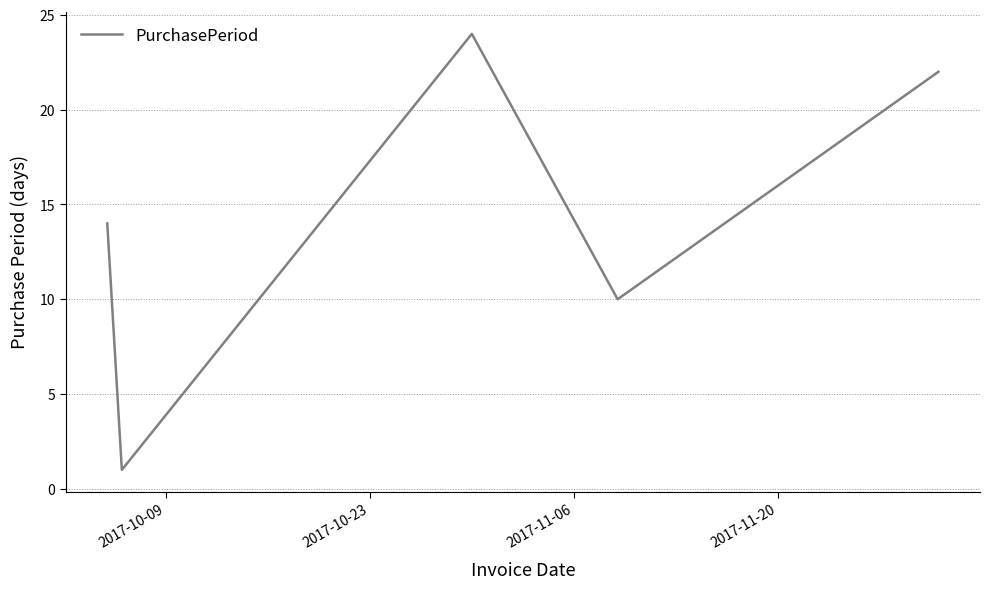

Reading left to right, extract all data points from this chart.

14	1	24	10	22